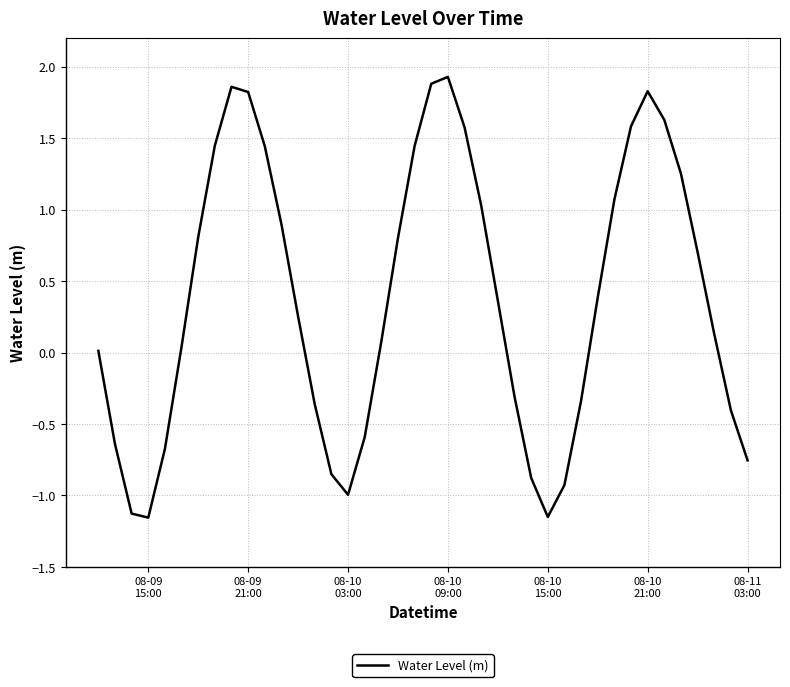

What is the difference between the maximum and minimum values?

3.1